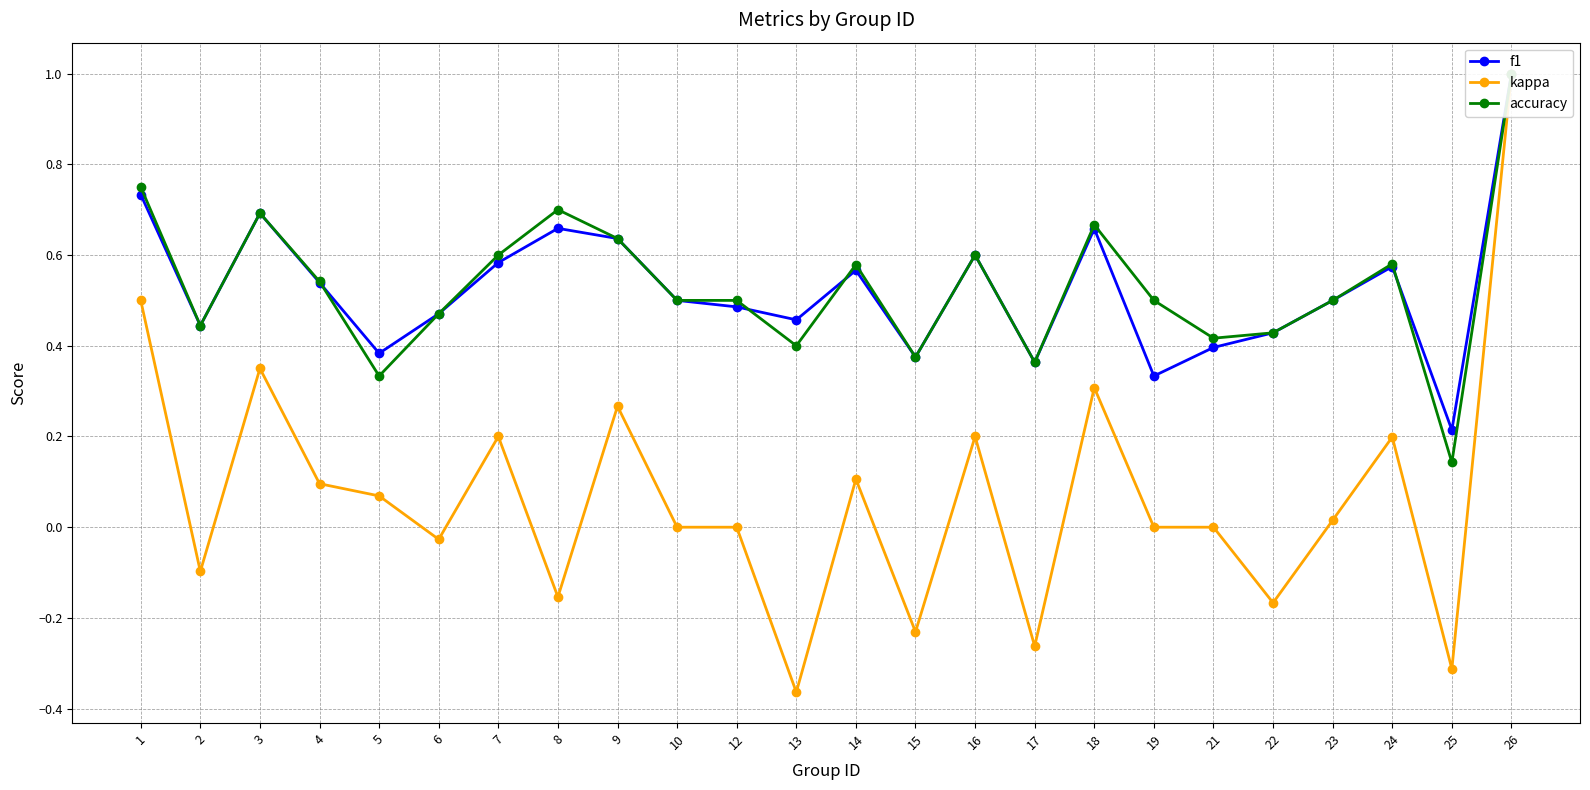

What is the difference between the f1 values at 7 and 26?

0.4